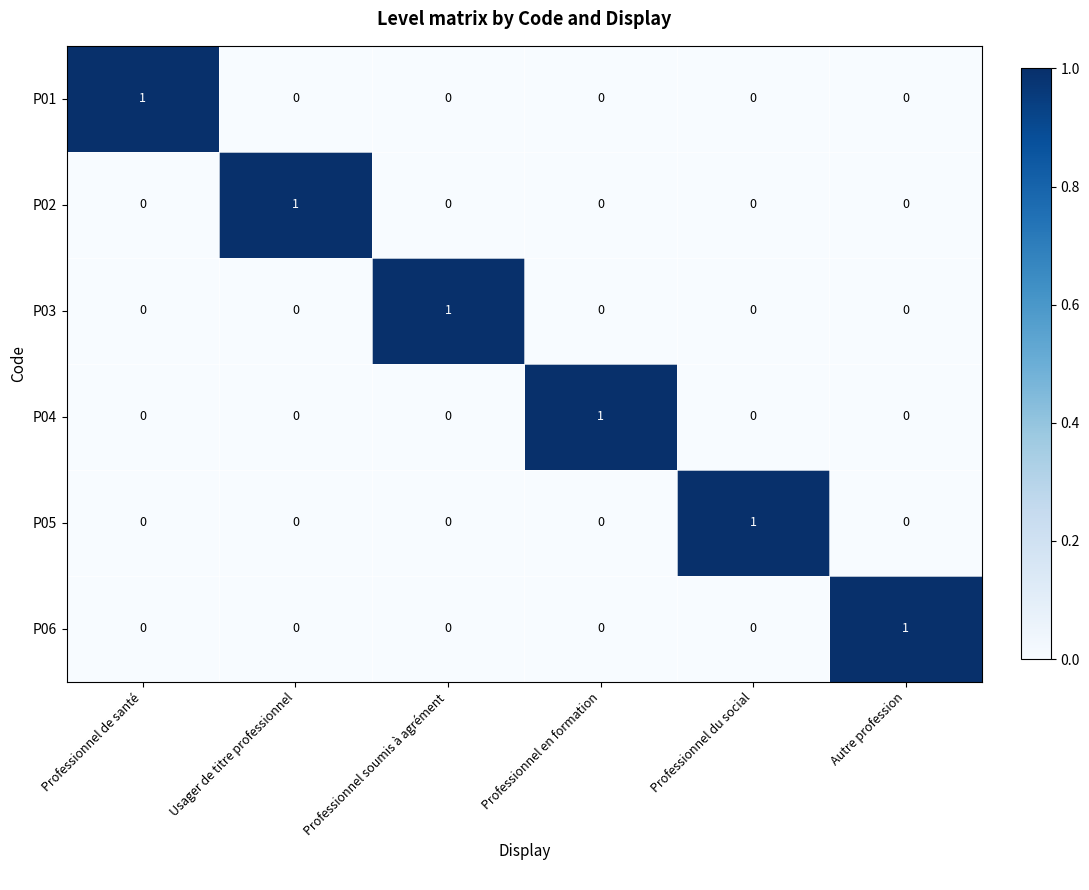

At how many categories does at least one series exceed 0?

6